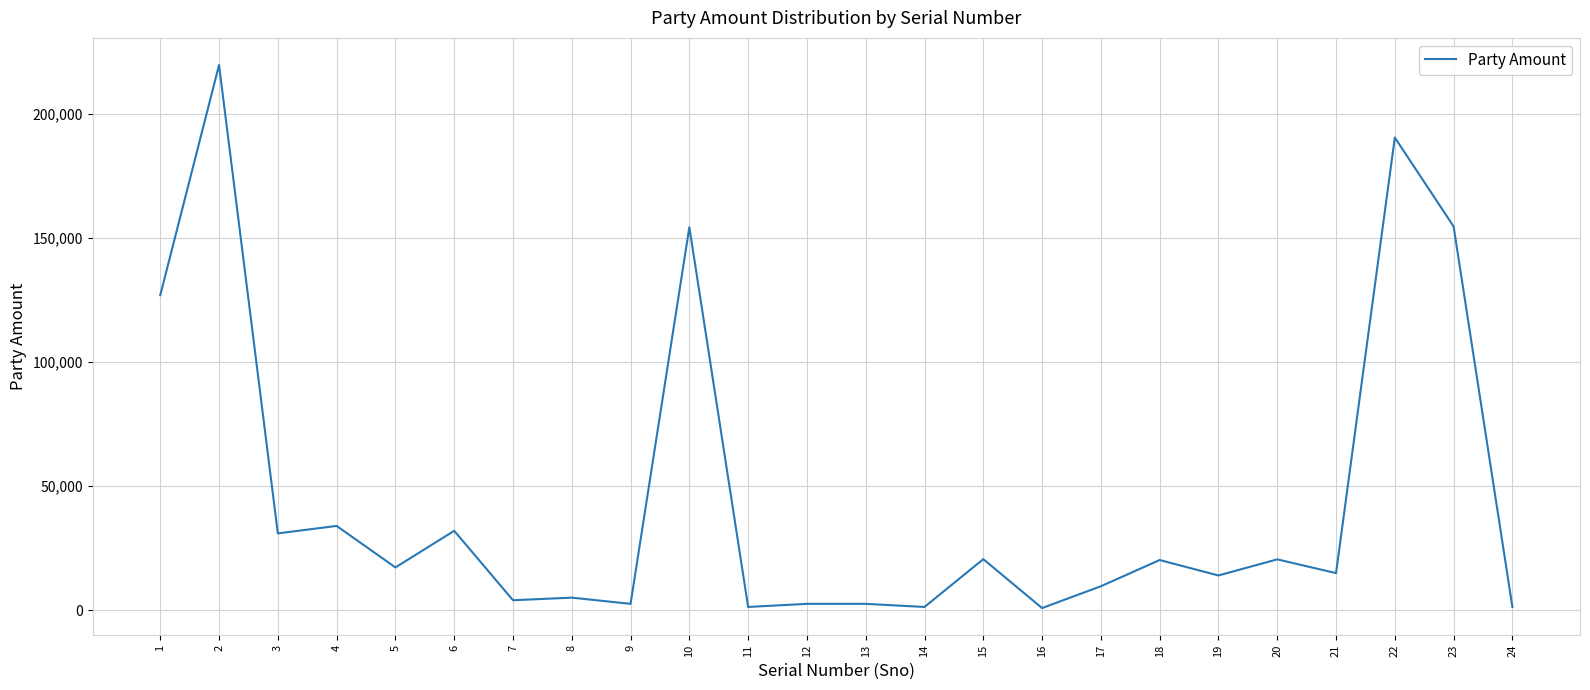

How many distinct data groups are displayed?

1